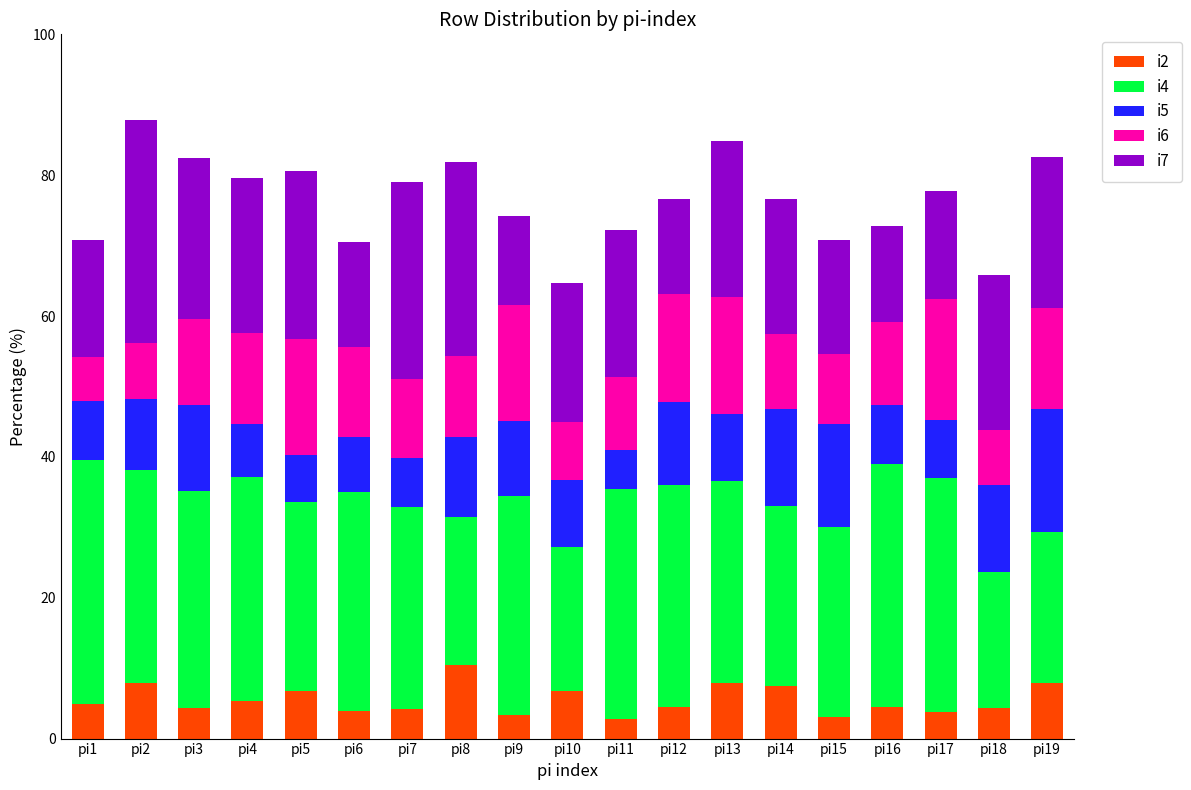

The i2 series shows 2.8 at pi11. True or false?

True